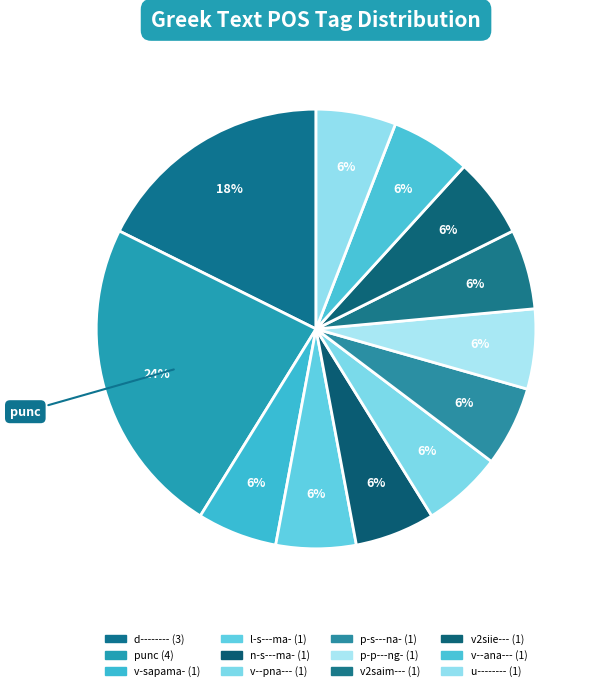

Count the number of slices in the pie.

12